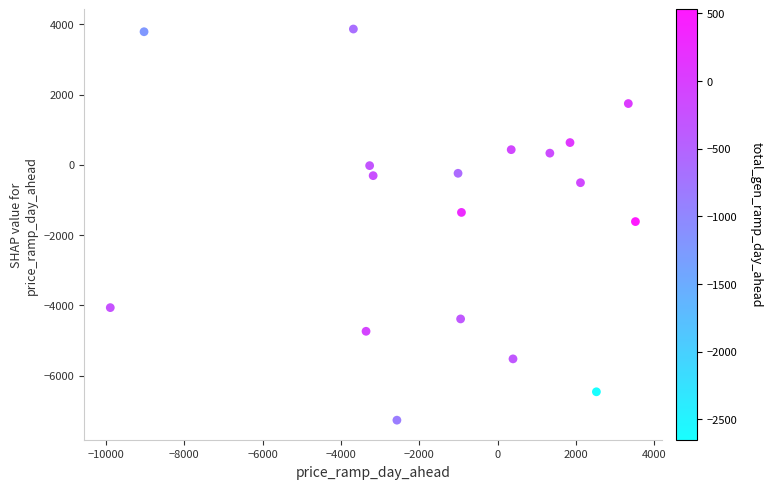

What is the range of Y values (max minus min)?

11139.2